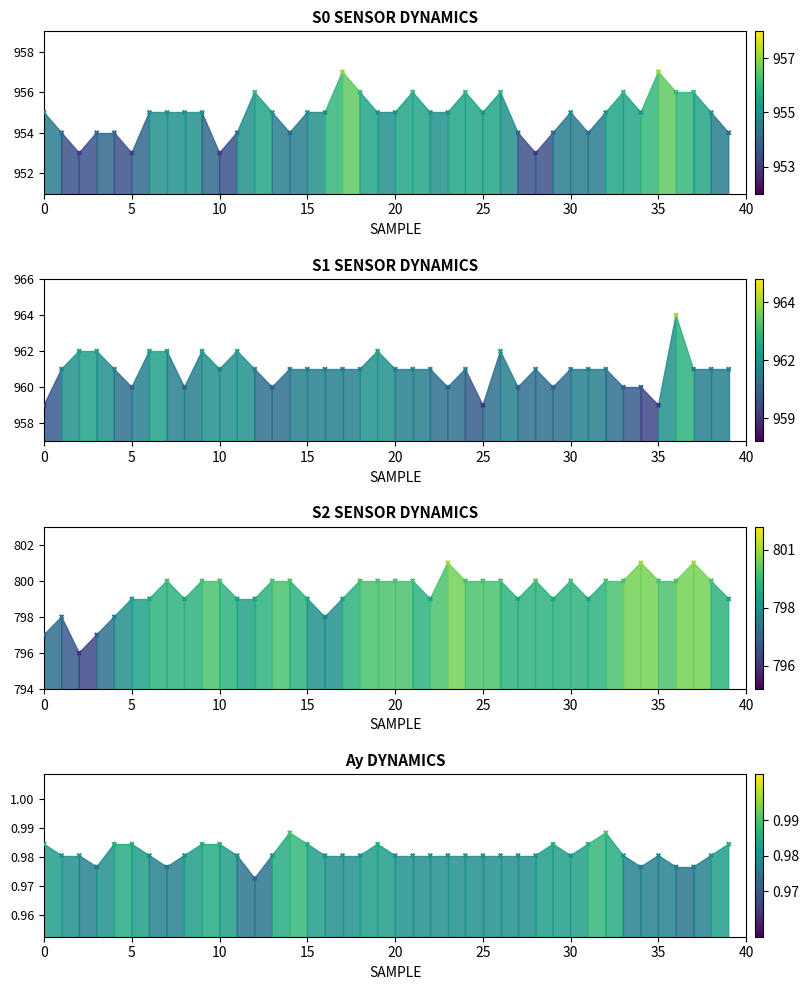

Which series has the largest total across all categories?

S1